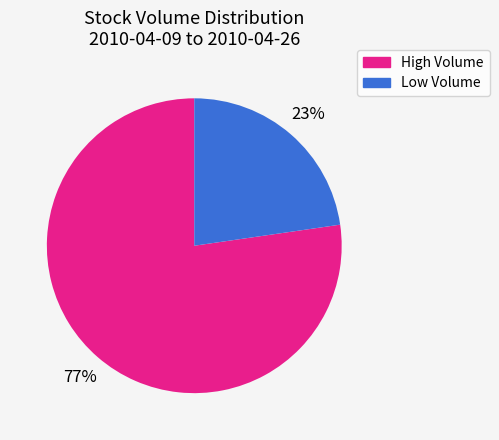

To the nearest percent, what is the average slice percentage?

50%